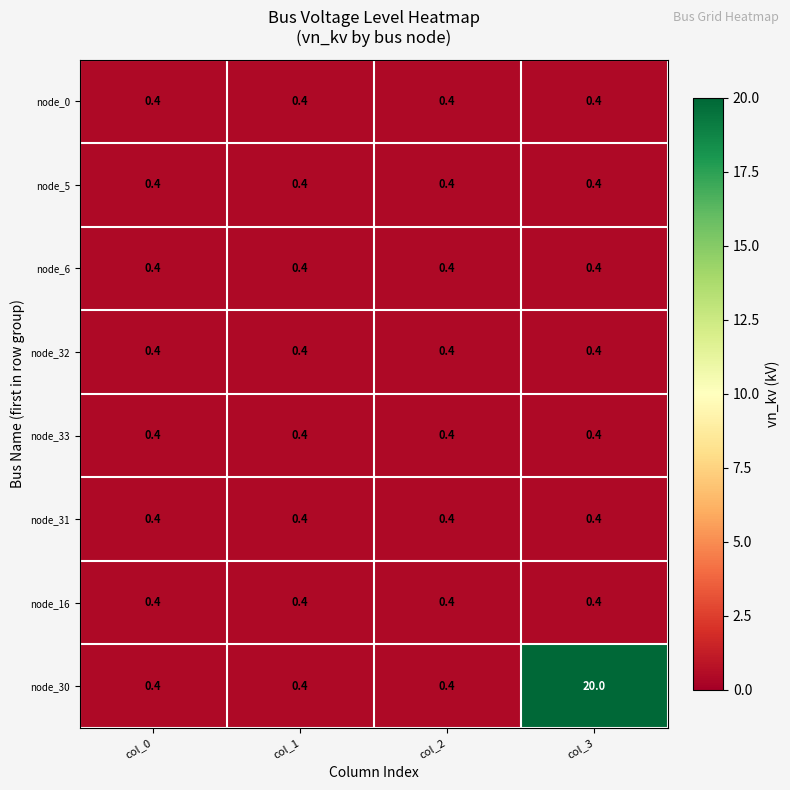

What is the total value across all series at col_0?

3.2